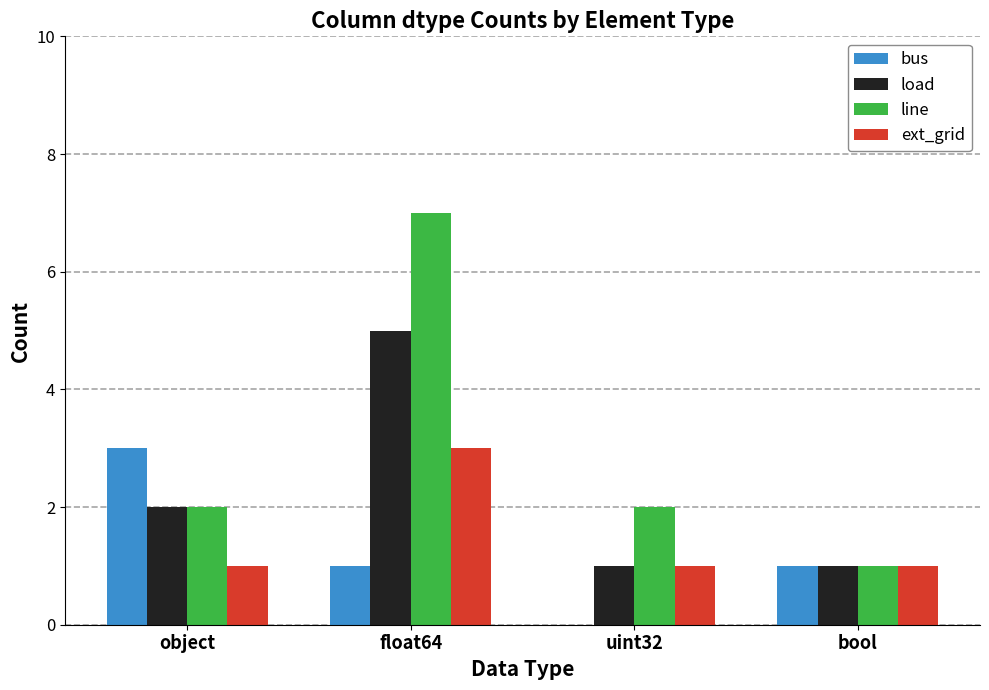

What is the total value across all series at uint32?

4